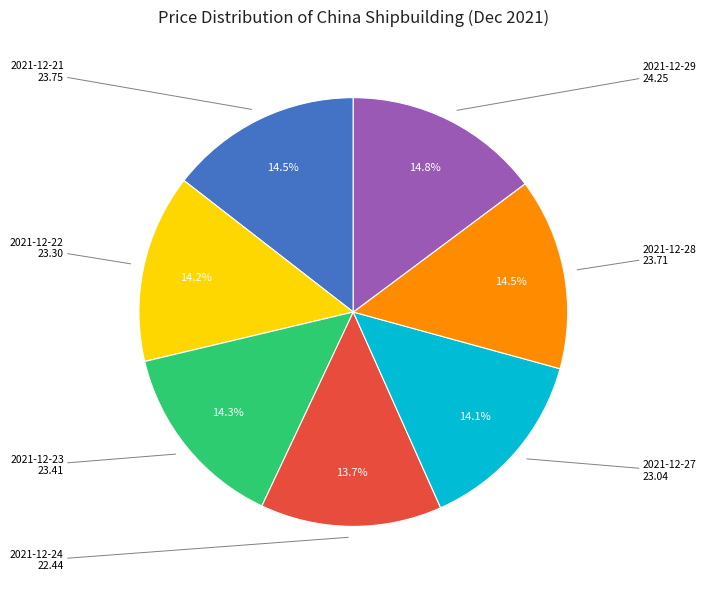

To the nearest percent, what is the difference between the largest and smallest slice percentages?

1%